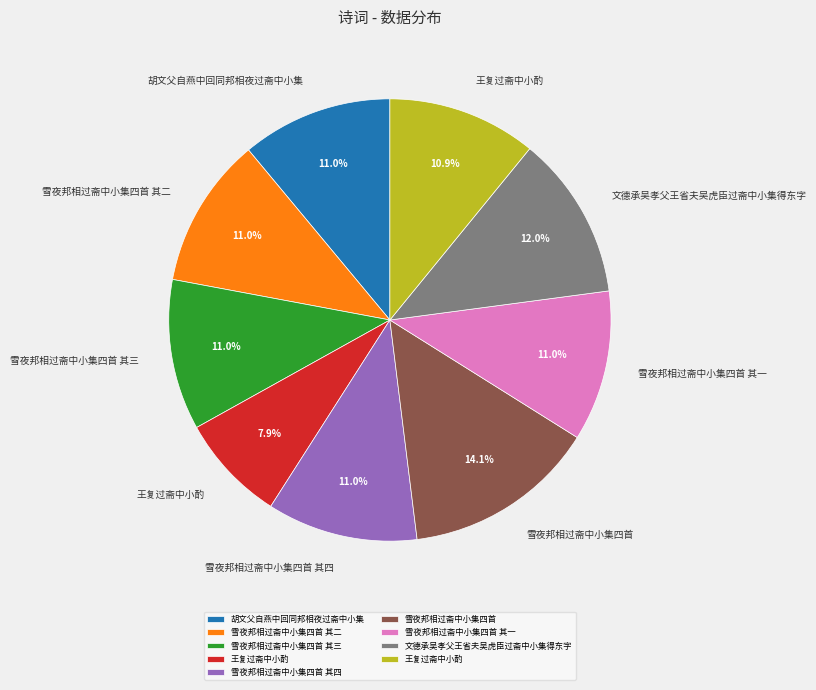

Is there a majority slice in this chart?

No